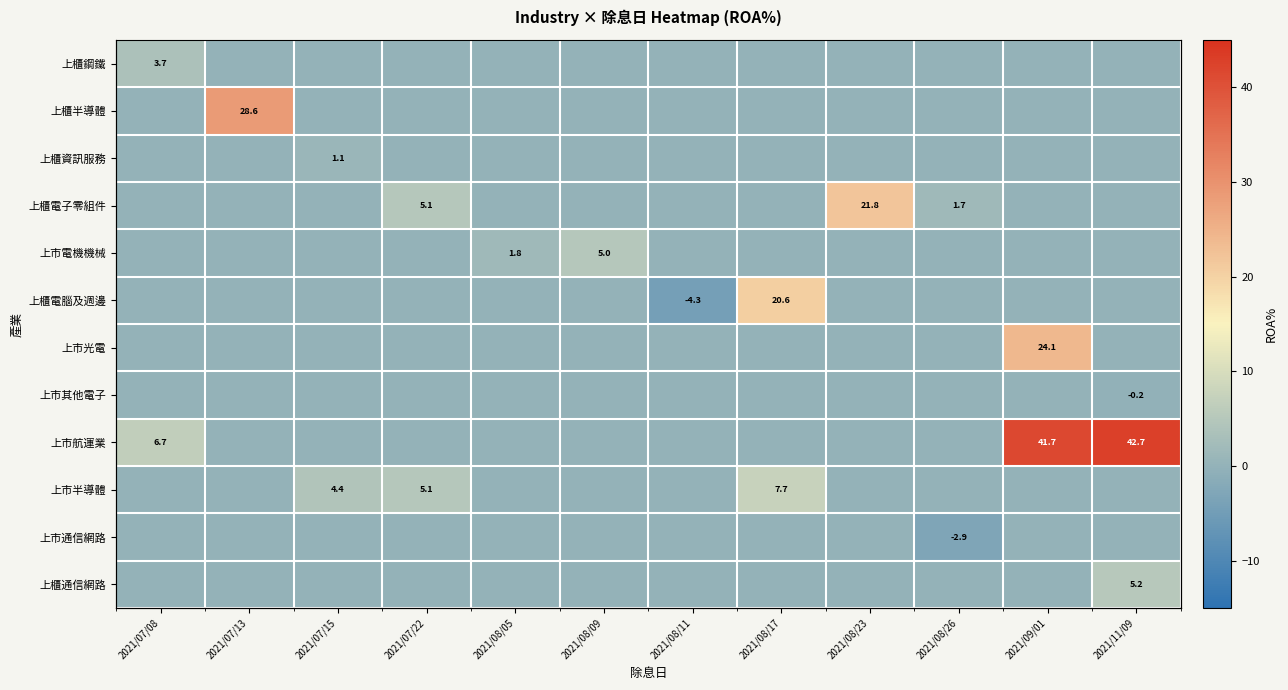

How many distinct data groups are displayed?

12